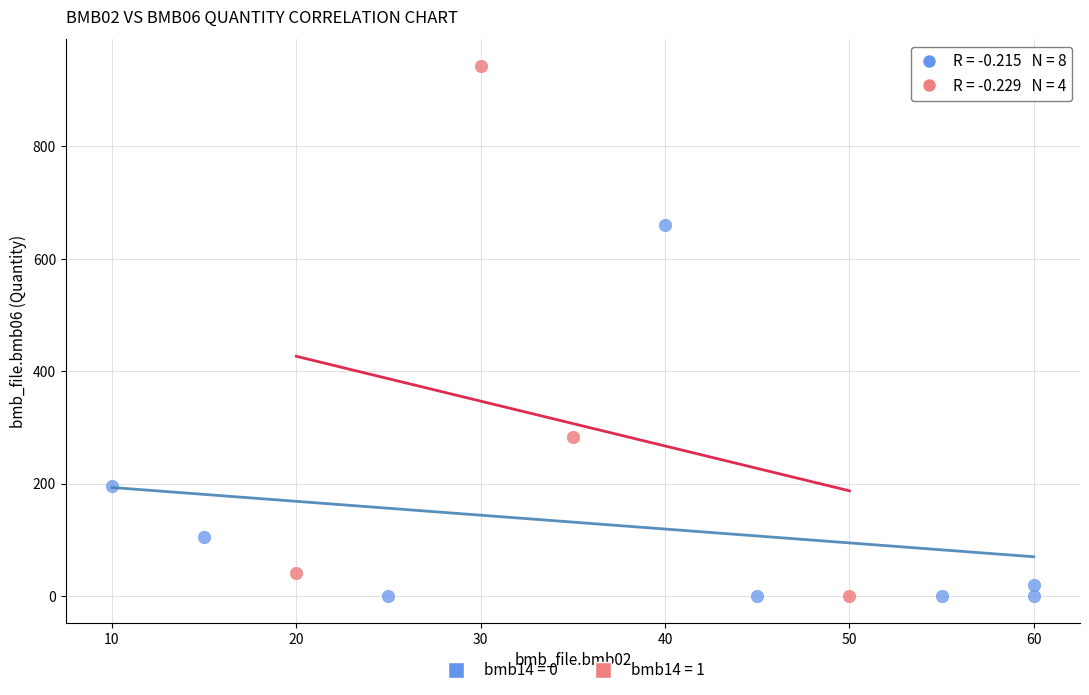

What are all the series names shown in the legend?

bmb14 = 0, bmb14 = 1